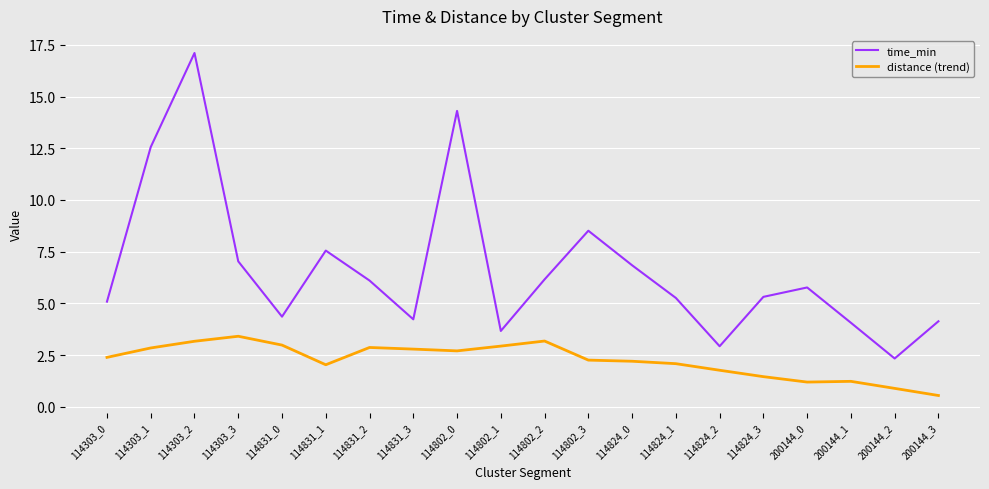

Which series has the widest spread of values?

time_min